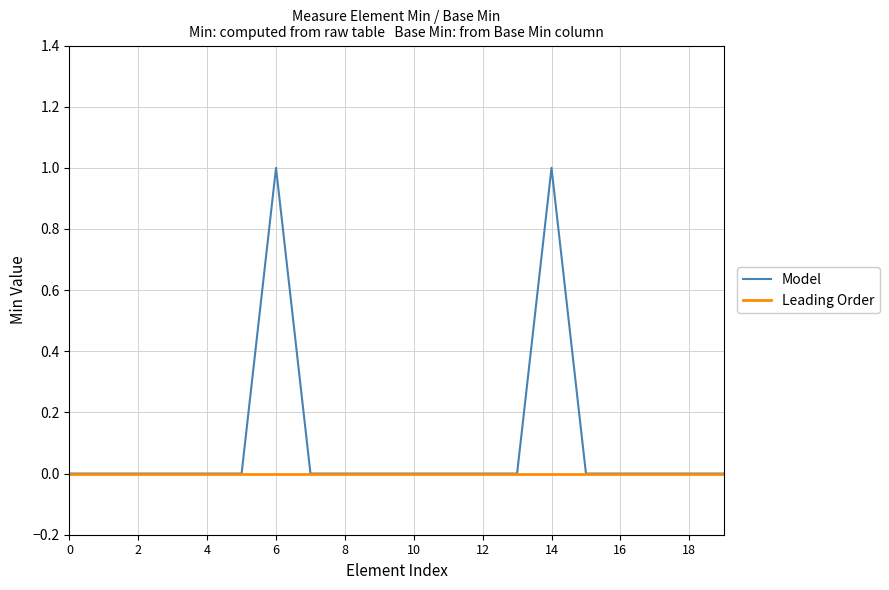

List the series in order of their overall mean, highest first.

Model, Leading Order